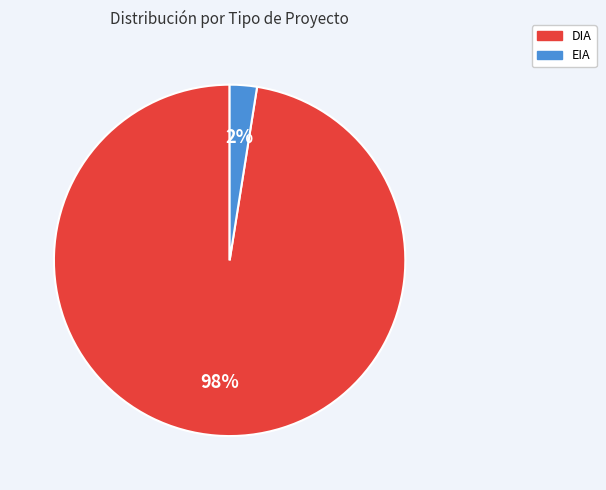

True or false: DIA accounts for 98% of the total.

True